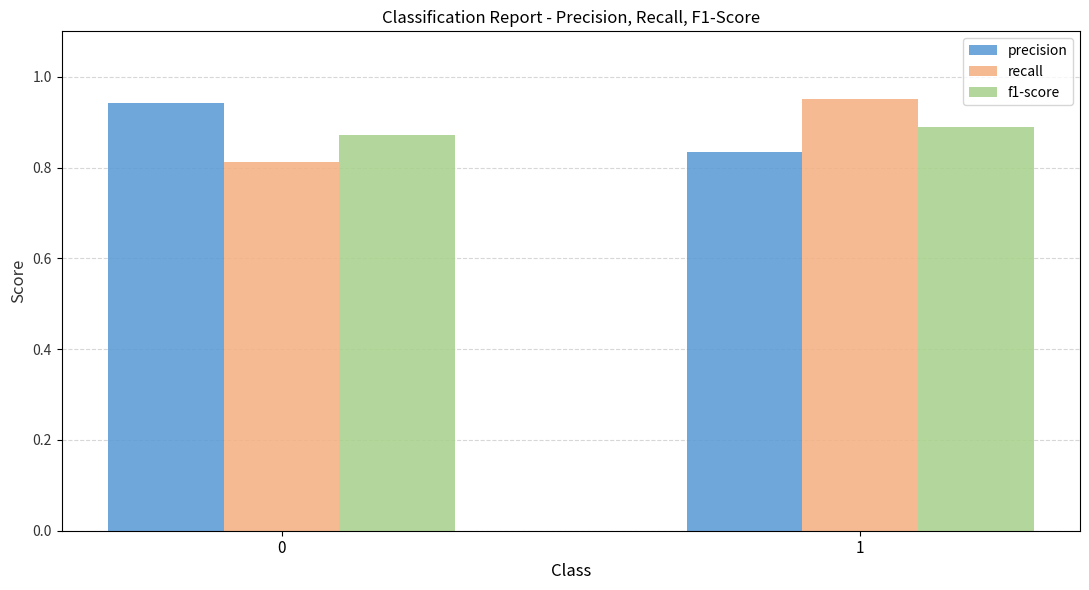

At which category is the sum across all series the highest?

1